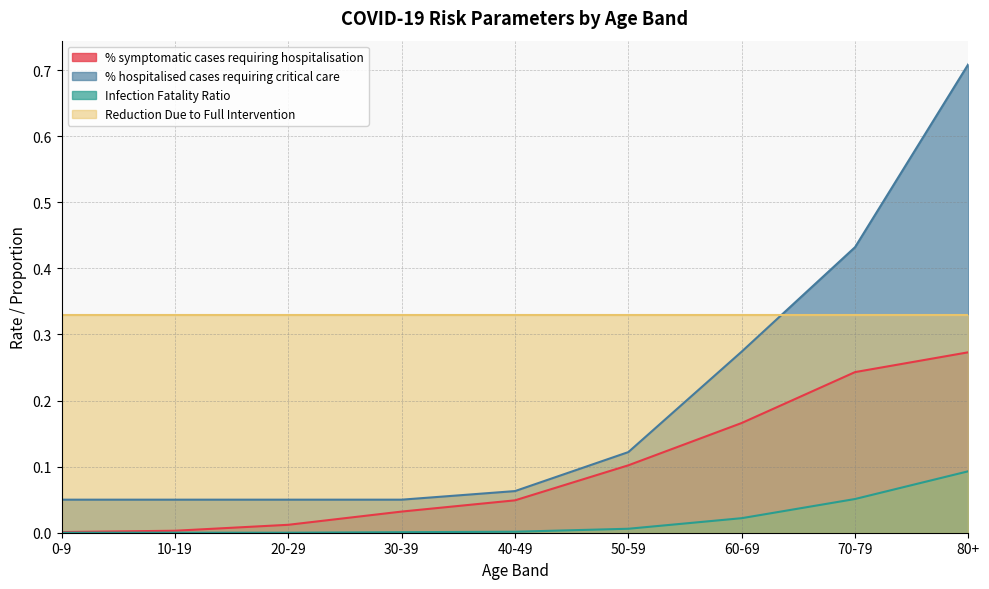

List the series in order of their peak value, lowest first.

Infection Fatality Ratio, % symptomatic cases requiring hospitalisation, Reduction Due to Full Intervention, % hospitalised cases requiring critical care